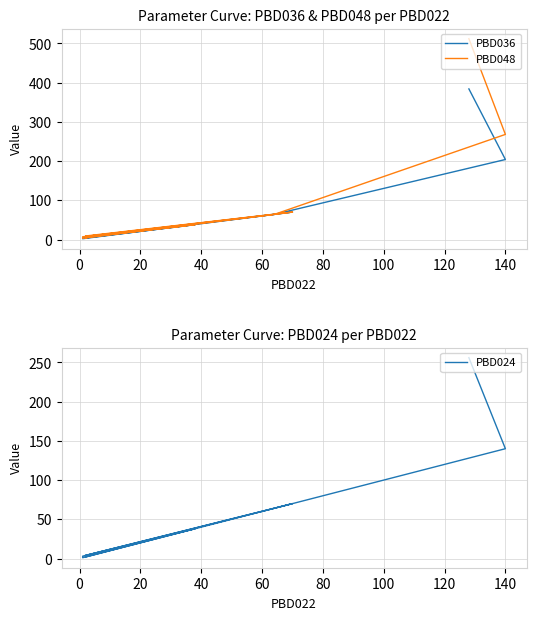

True or false: PBD048 and PBD036 intersect in this chart.

False